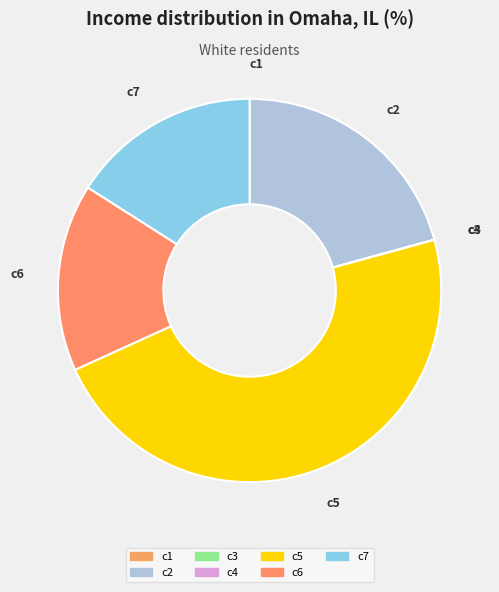

Which slice is the largest?

c5